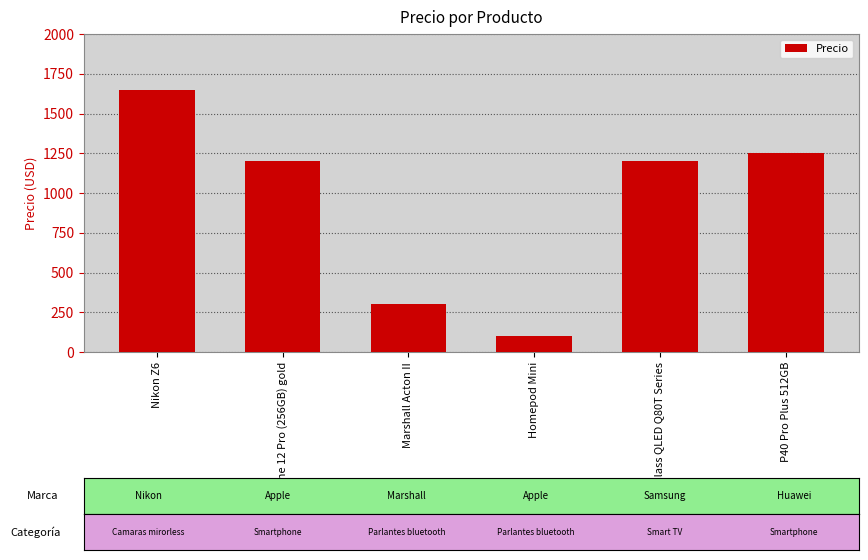

How many bars are there in total?

6